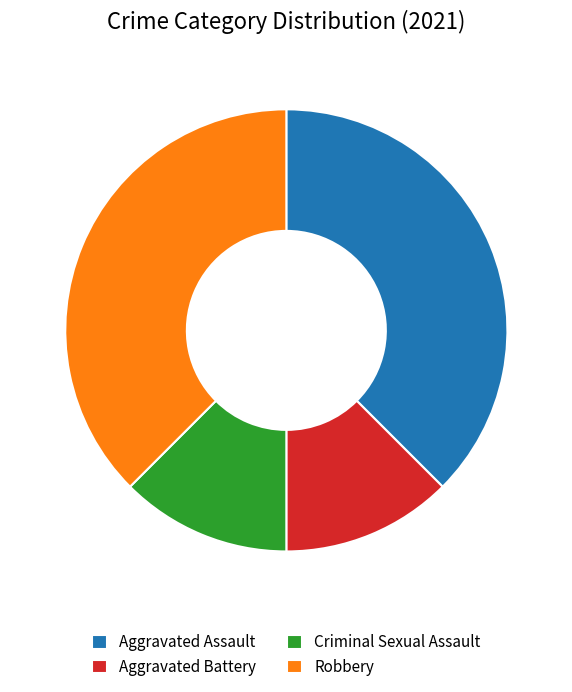

Approximately how many times larger is the value at Criminal Sexual Assault compared to Aggravated Battery?

1.0